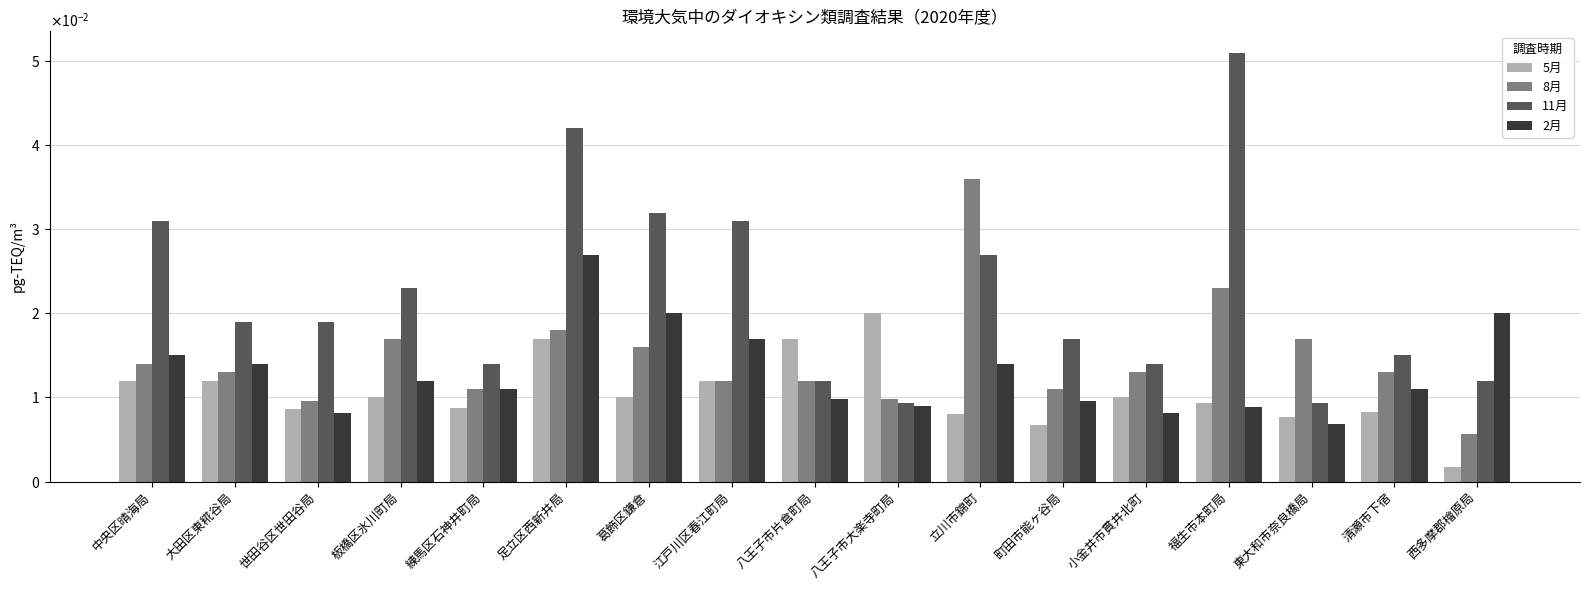

What is the total value across all series at 板橋区氷川町局?

0.1